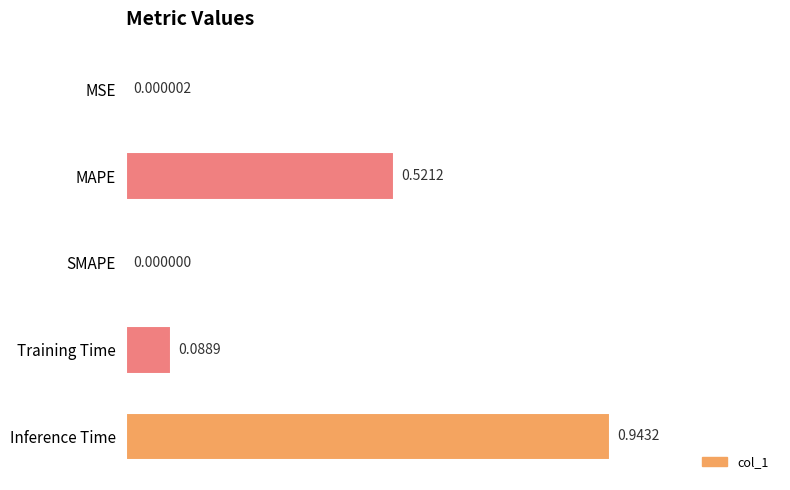

What is the average value?

0.3